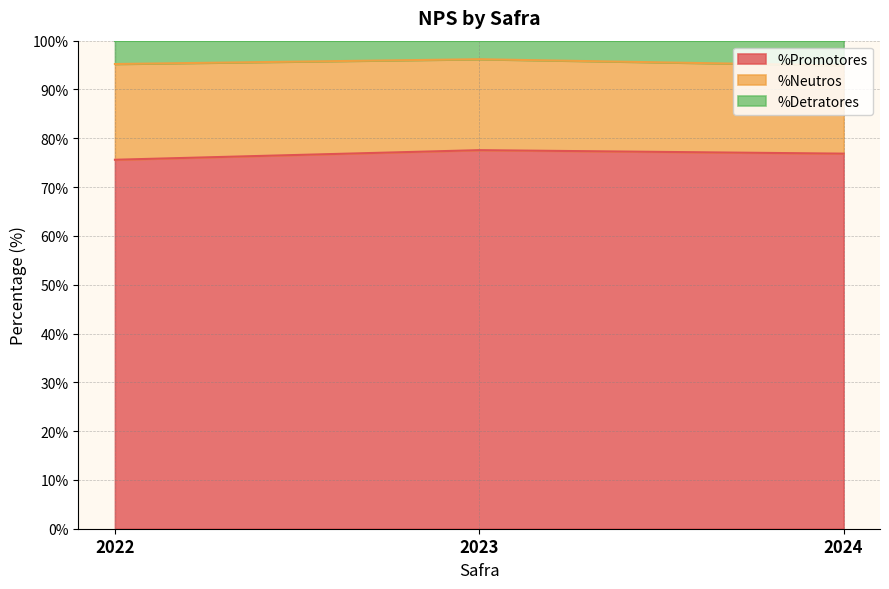

Between 2024 and 2023, which is larger?

2023